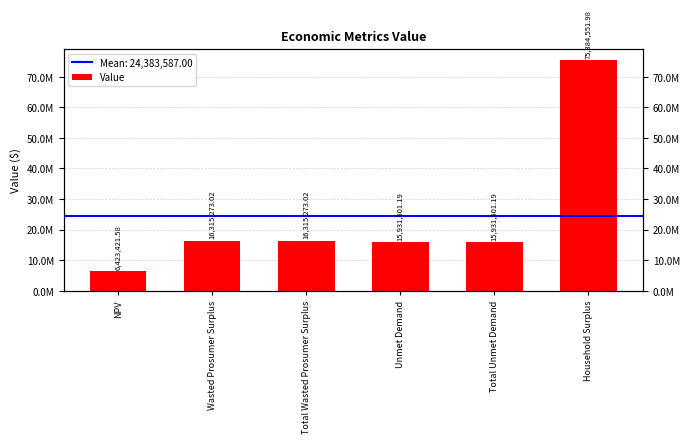

At which category does the chart reach its minimum across all series?

NPV